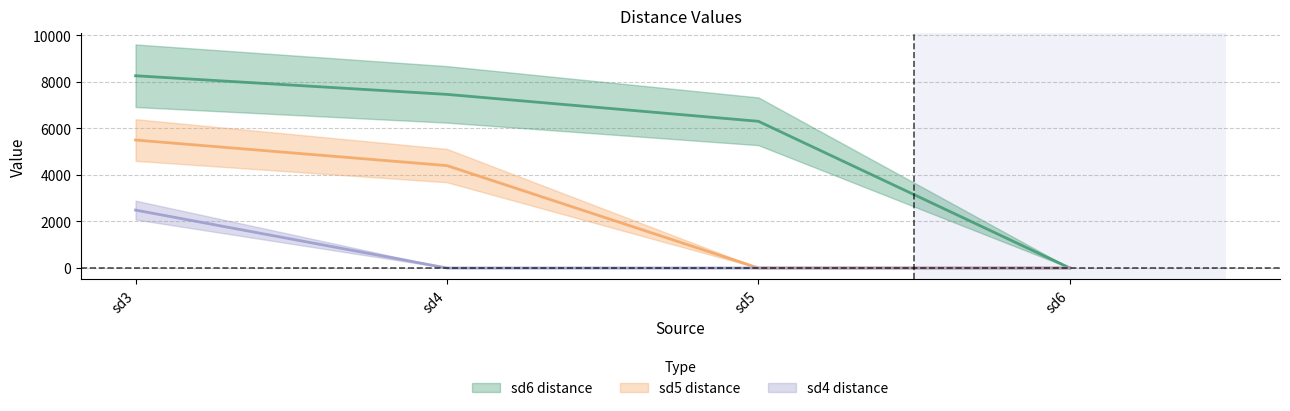

Between sd5 and sd6, which series saw the biggest shift?

sd6